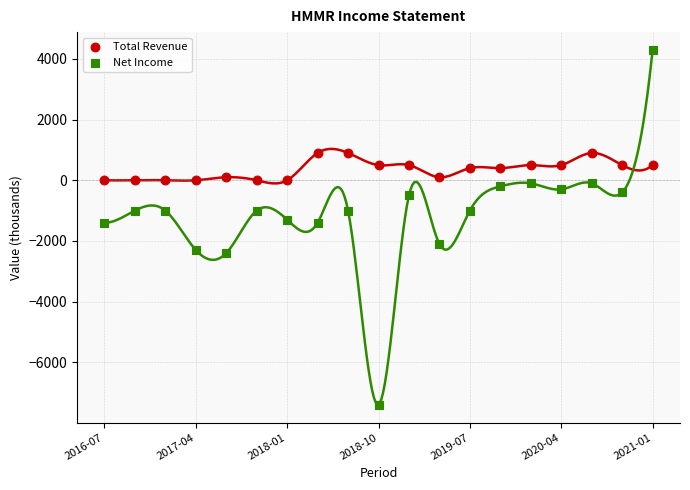

Which series reaches the minimum Y coordinate?

Net Income